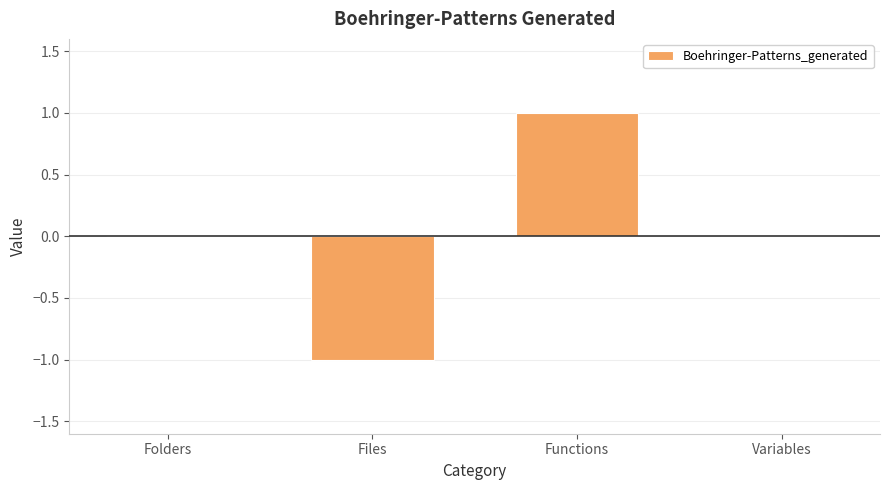

Reading left to right, transcribe all the data shown in this chart.

0	-1	1	0